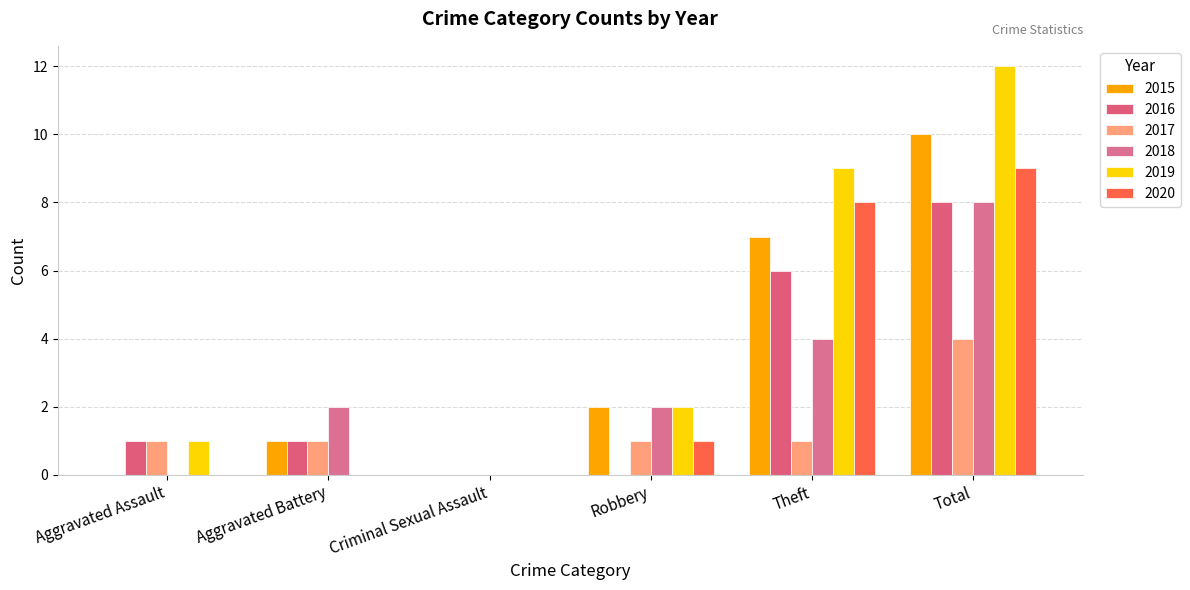

List the series in order of their peak value, highest first.

2019, 2015, 2020, 2016, 2018, 2017